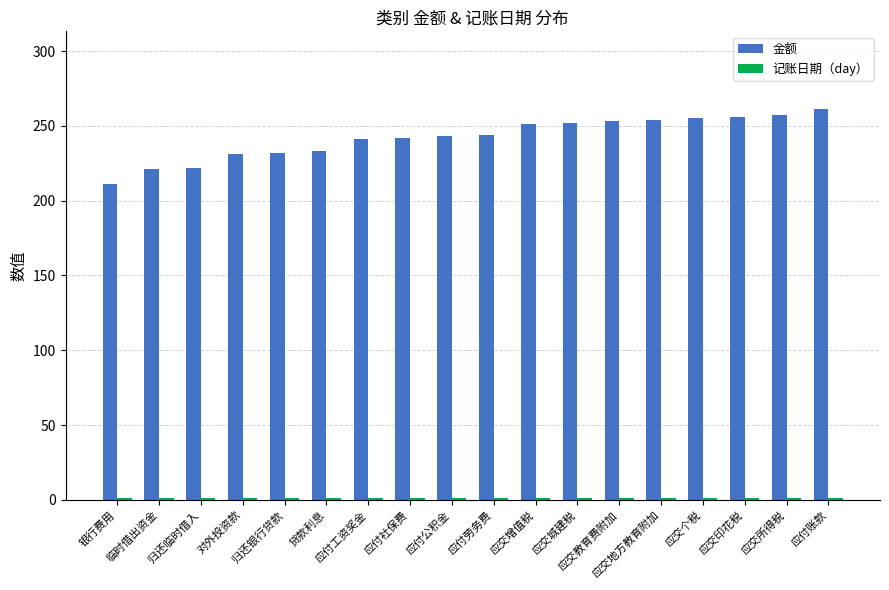

Which series has the largest total across all categories?

金额